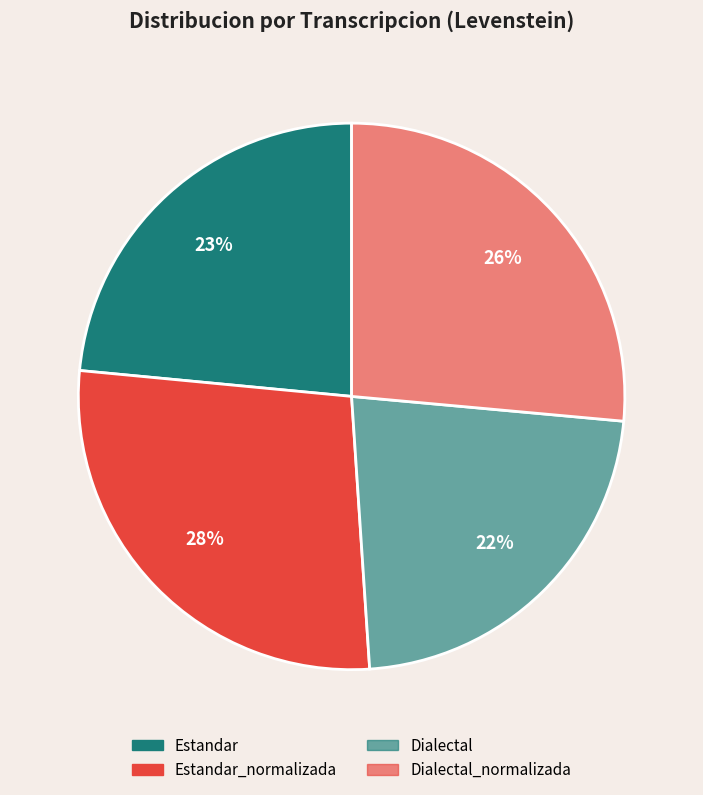

Which slice is the largest?

Estandar_normalizada